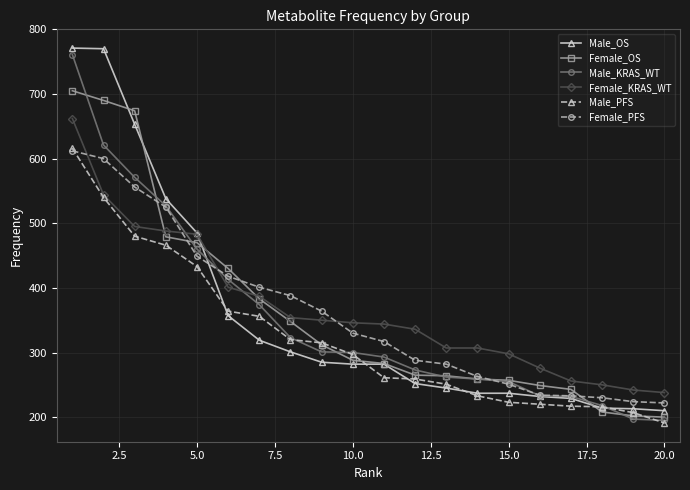

What is the difference between the maximum and second lowest values in the Female_OS series?

503